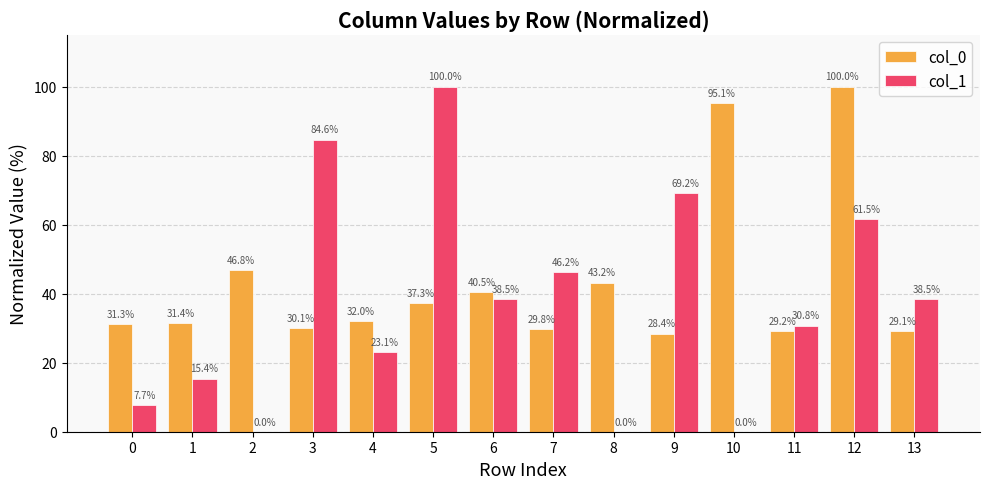

What is the spread (max minus min) of values at 2?

46.8